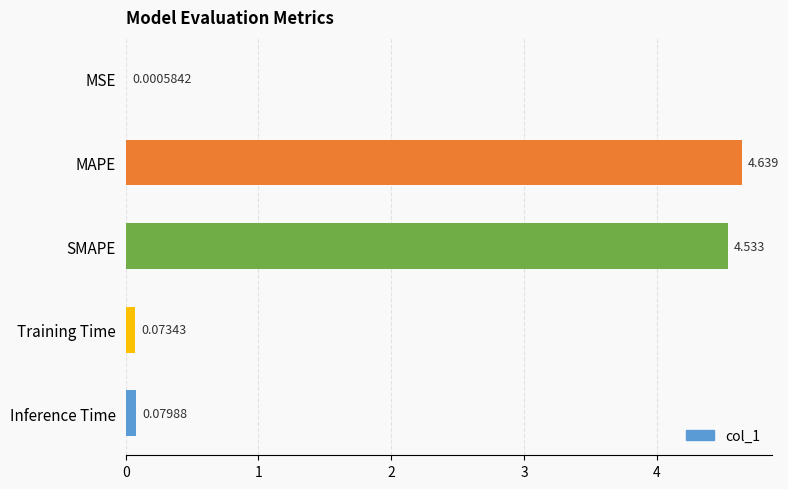

Which category has the highest value across all series?

MAPE